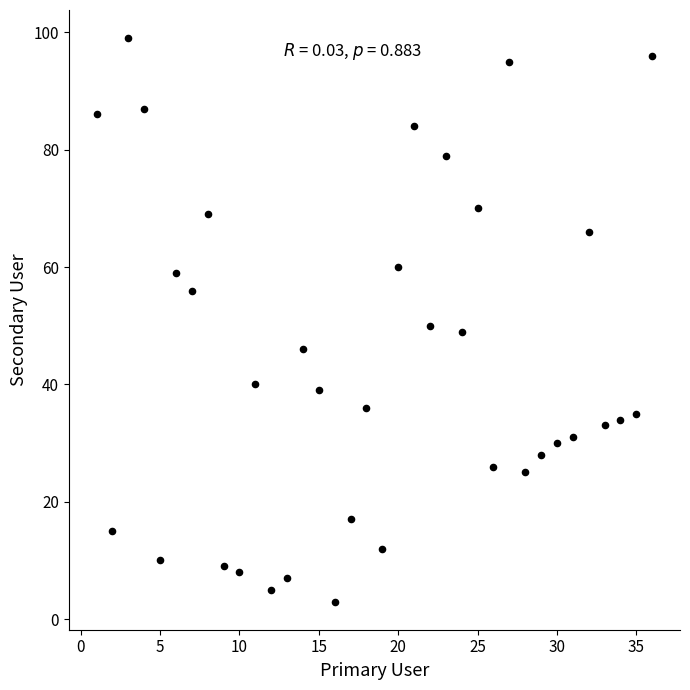

What is the range of X values (max minus min)?

35